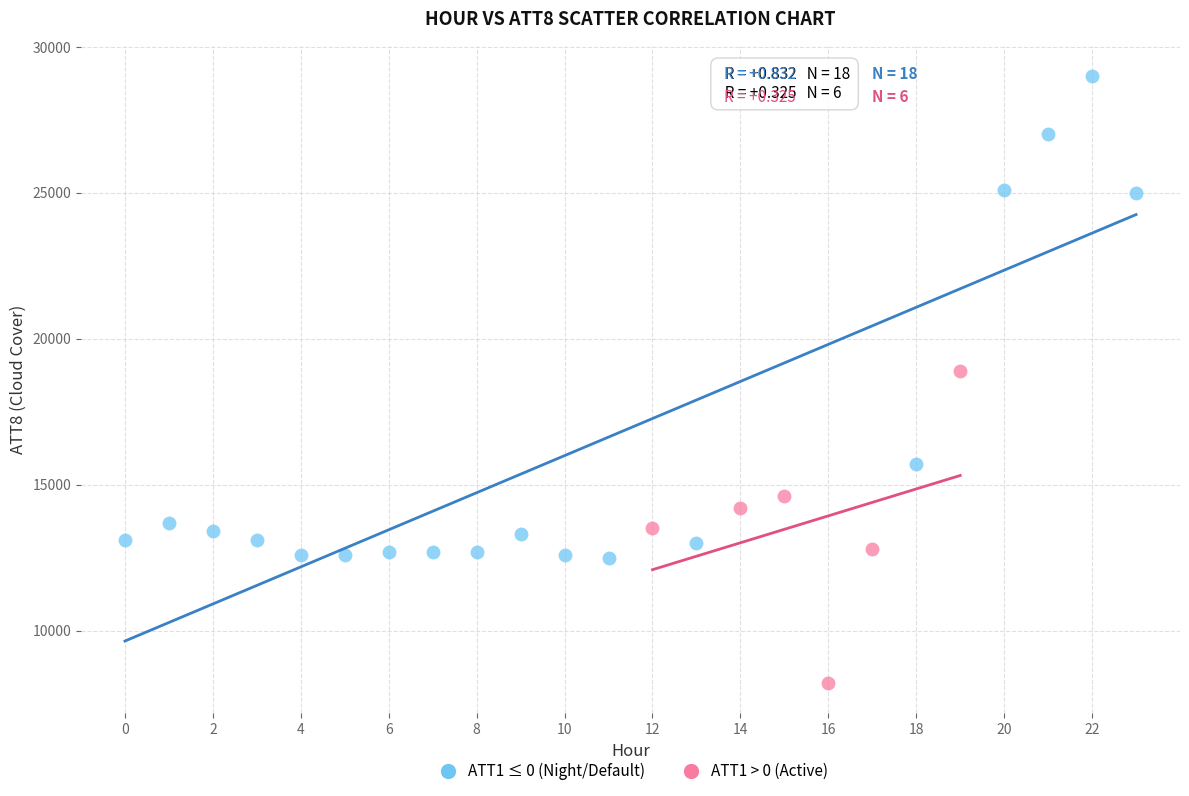

What are all the series names shown in the legend?

ATT1 ≤ 0 (Night/Default), ATT1 > 0 (Active)